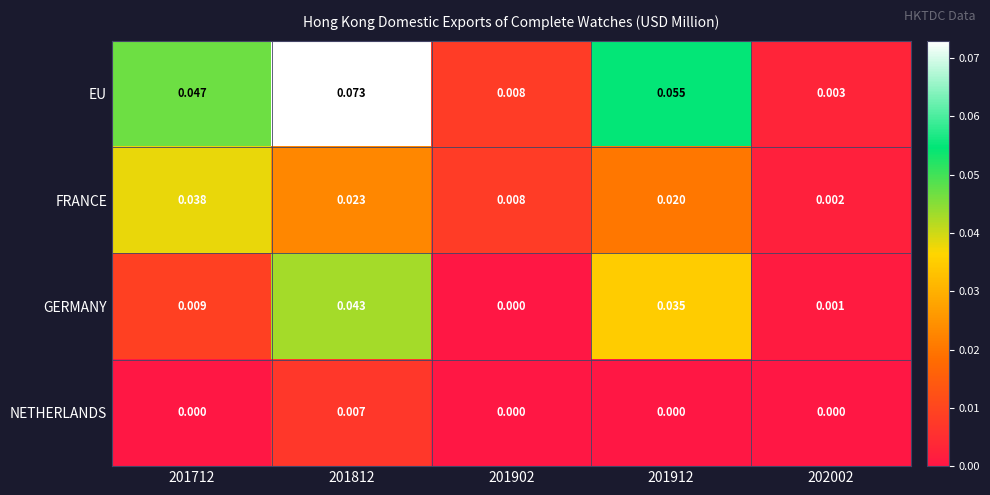

At how many categories does at least one series exceed 0?

5